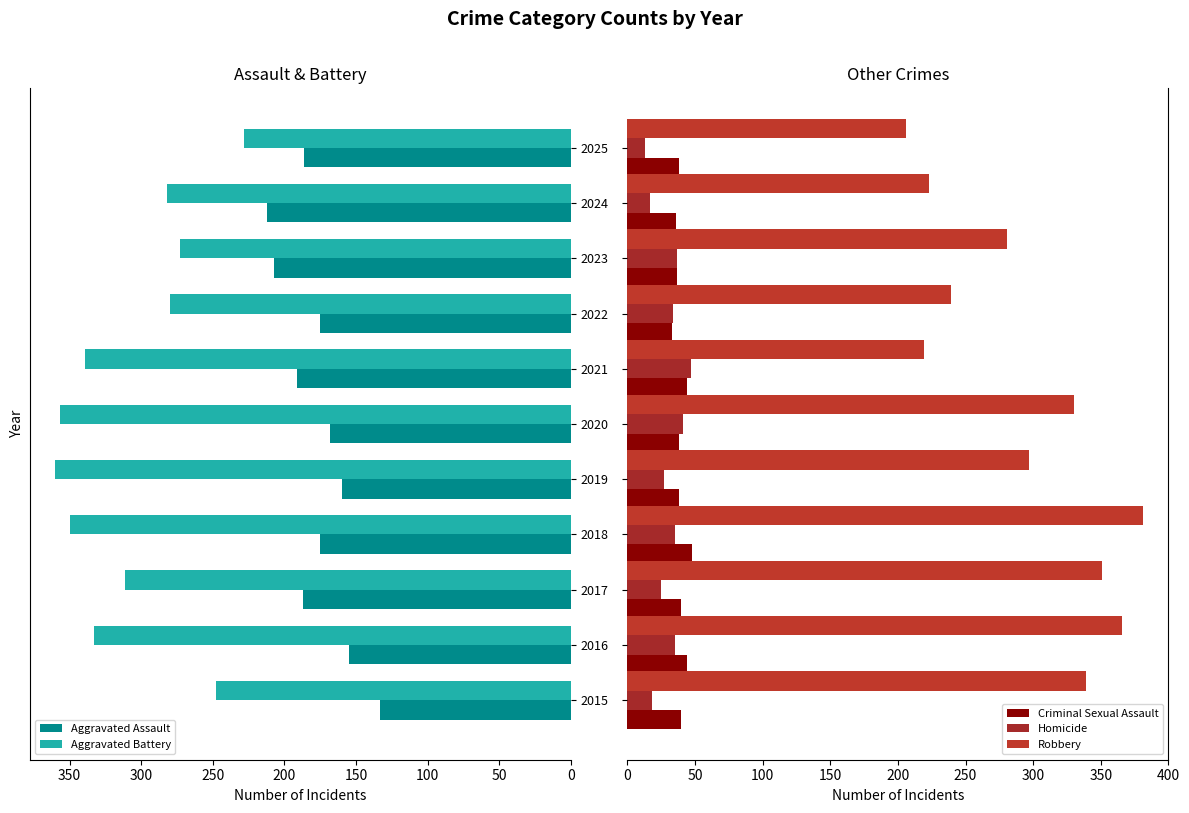

What is the sum of the Aggravated Assault values at 2024 and 2022?

387